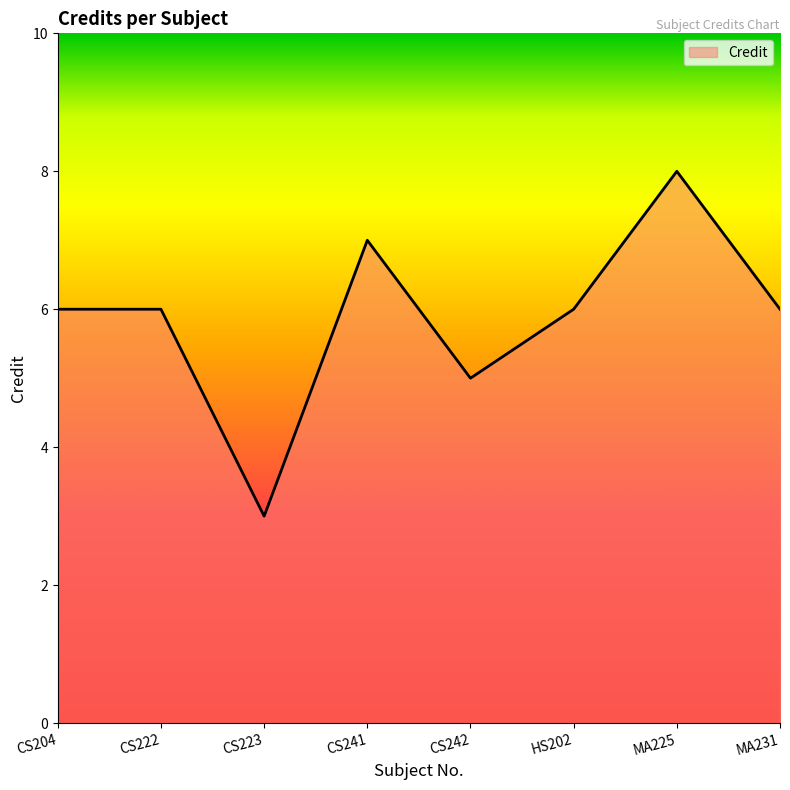

Which category has the lowest value across all series?

CS223